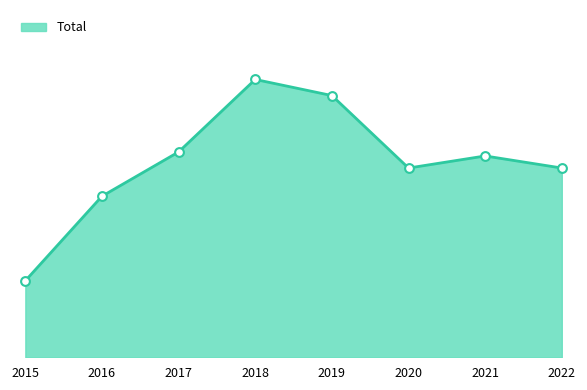

What is the ratio of the value at 2022 to the value at 2016?

1.2